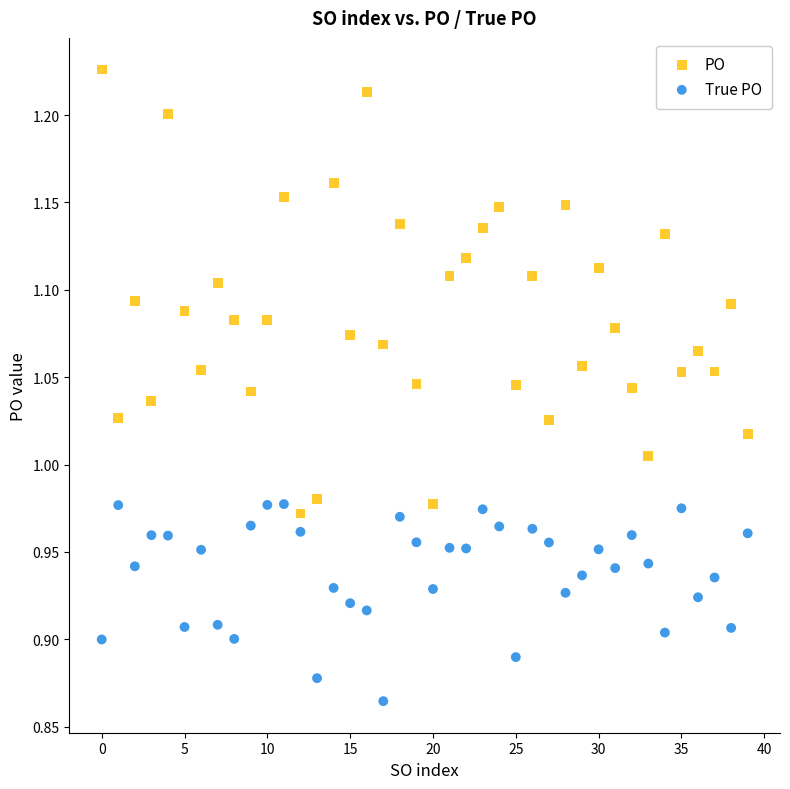

Which series reaches the minimum Y coordinate?

True PO